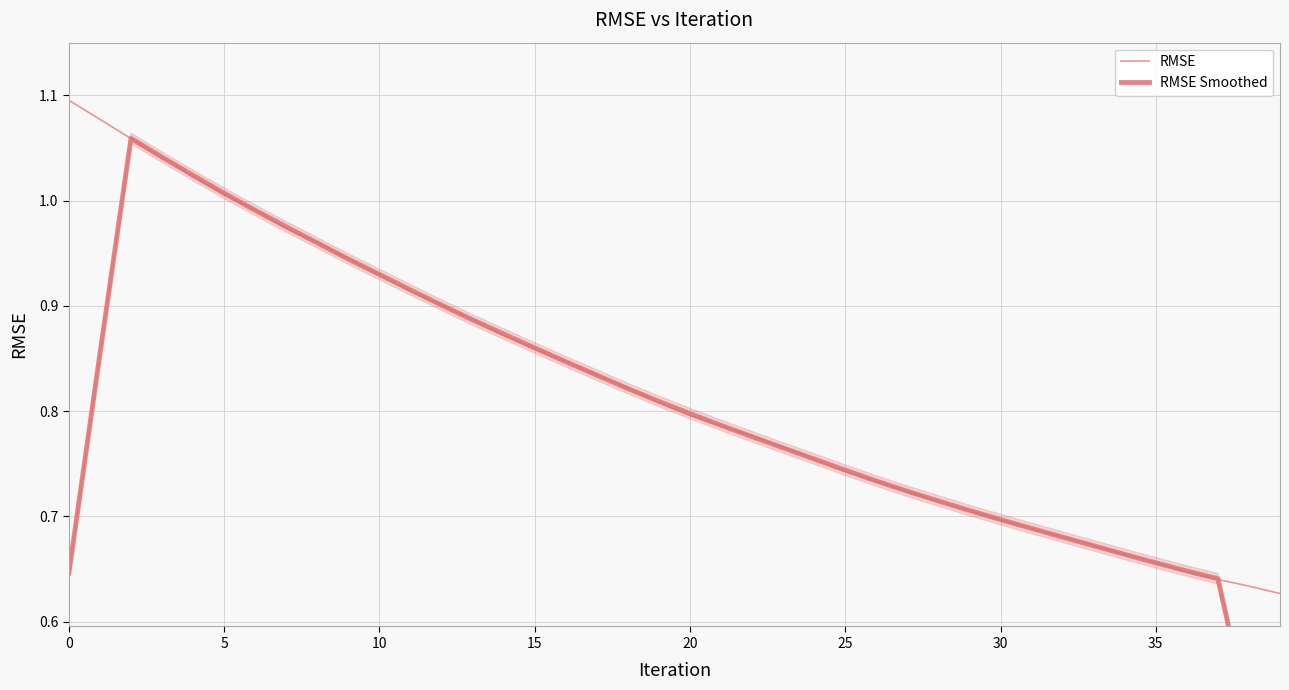

How many categories are shown in the chart?

40